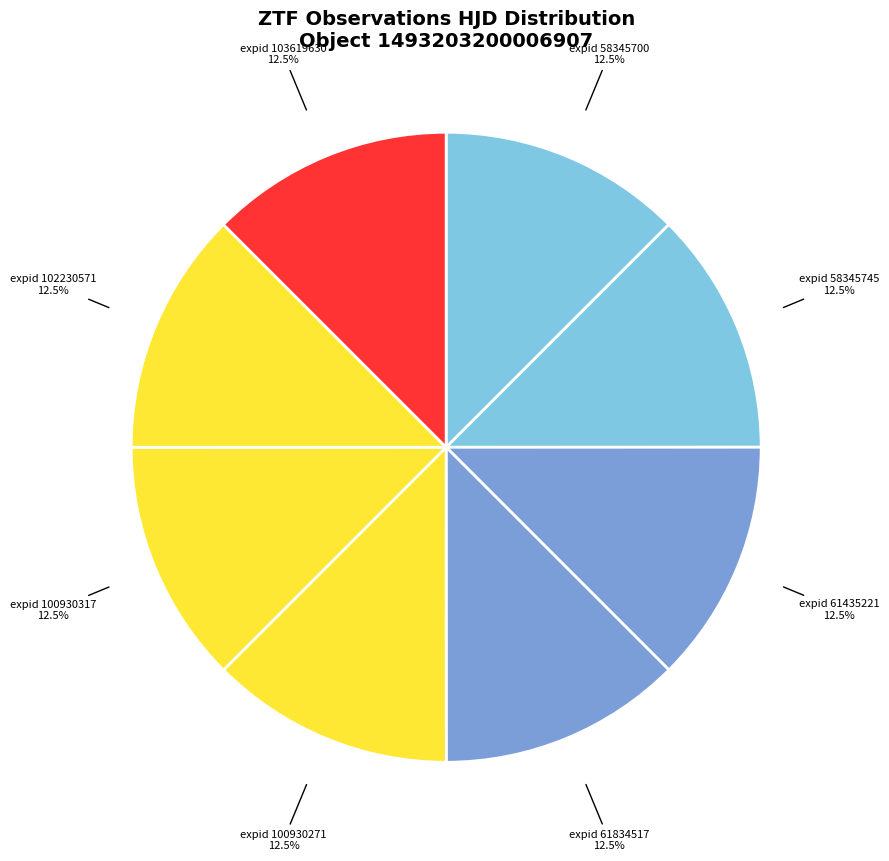

Count the number of slices in the pie.

8